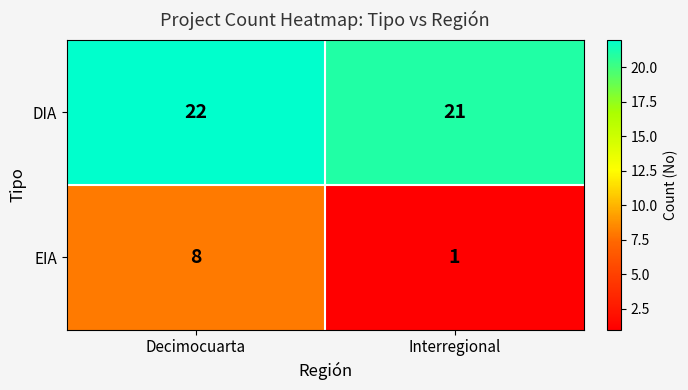

What is the difference between the EIA values at Interregional and Decimocuarta?

7